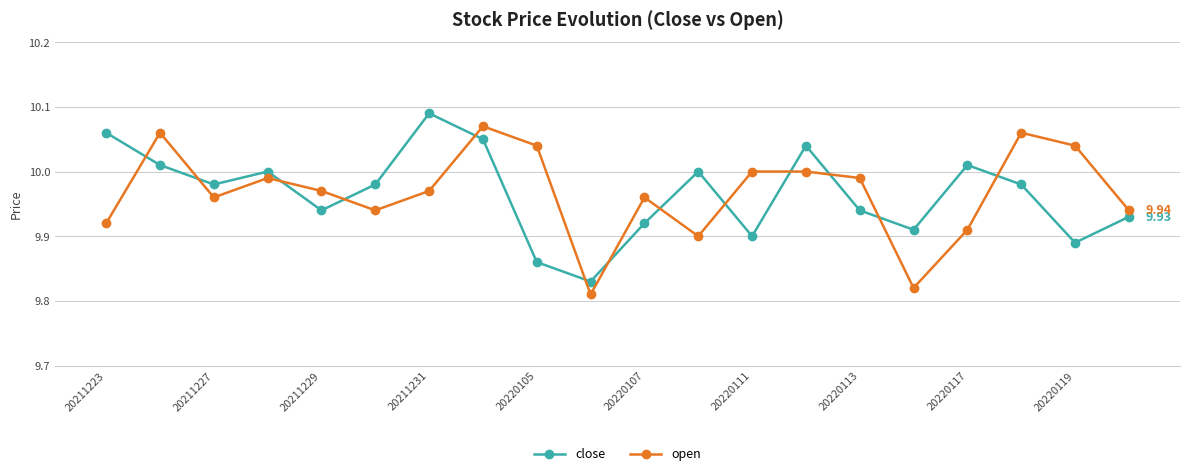

At how many categories does at least one series exceed 9?

20